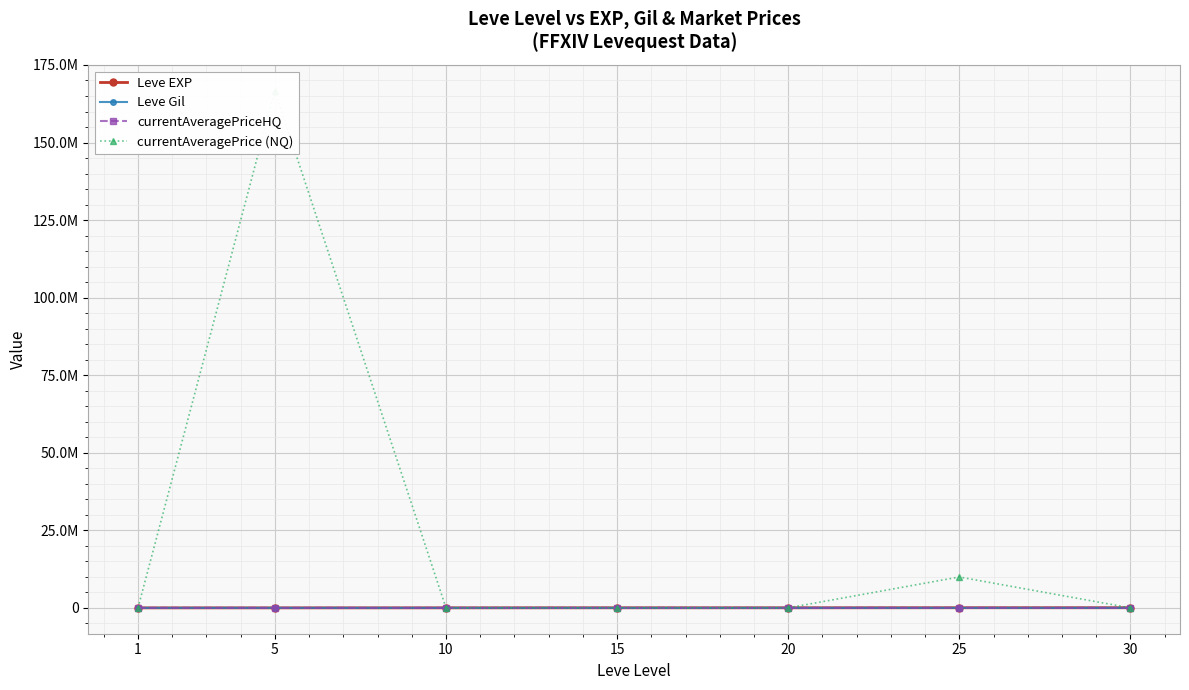

What is the value of the Leve Gil point at the 4th from the left?

468.0